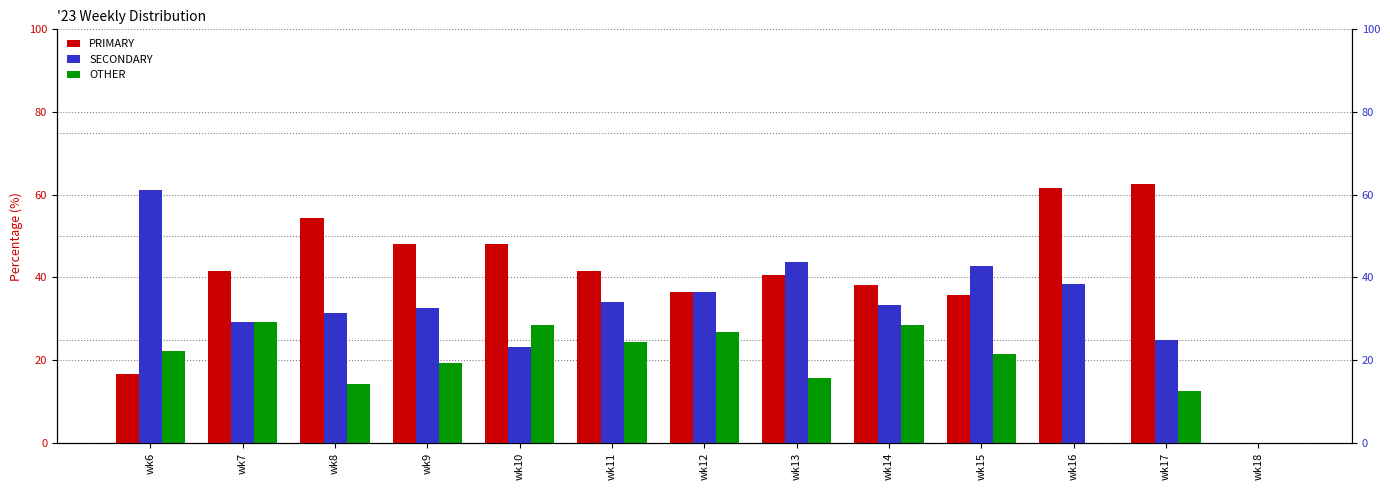

What is the difference between the SECONDARY values at wk7 and wk6?

31.9